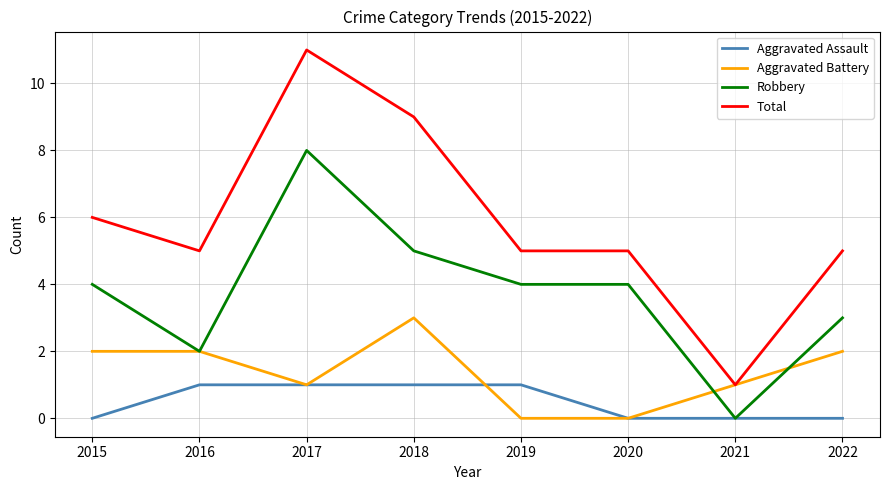

At which category is the sum across all series the highest?

2017